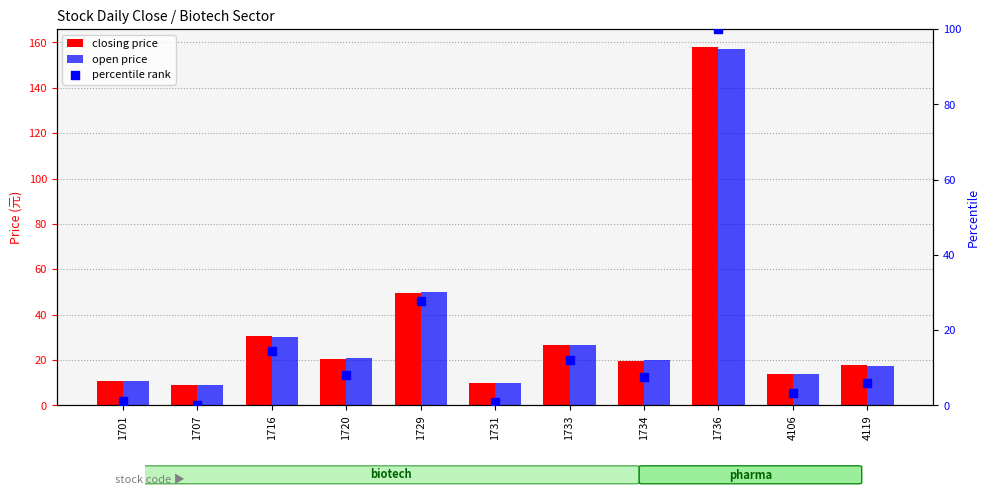

What are all the series names shown in the legend?

closing price, open price, percentile rank